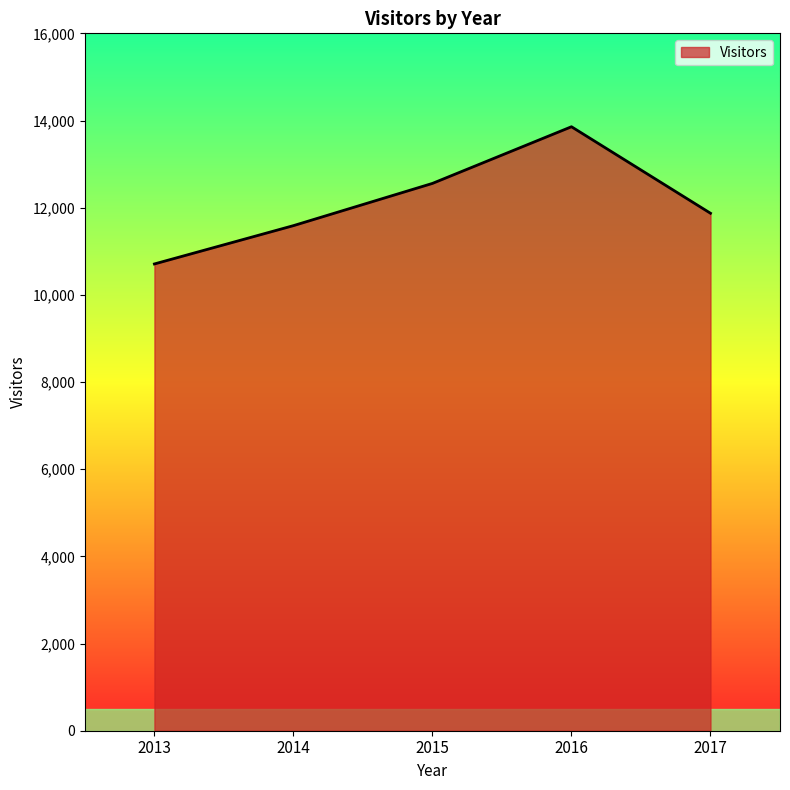

How many interior local peaks (higher than both neighbors) does the data have?

1